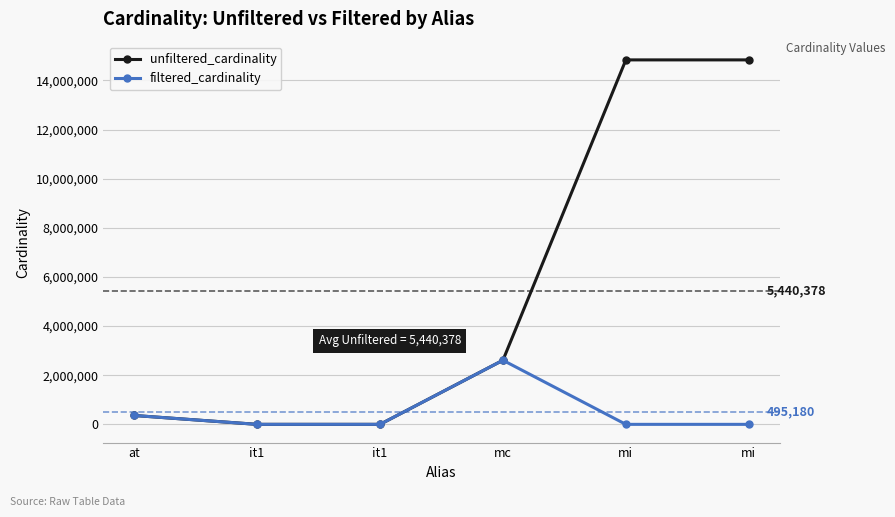

How many lines are shown in the chart?

2